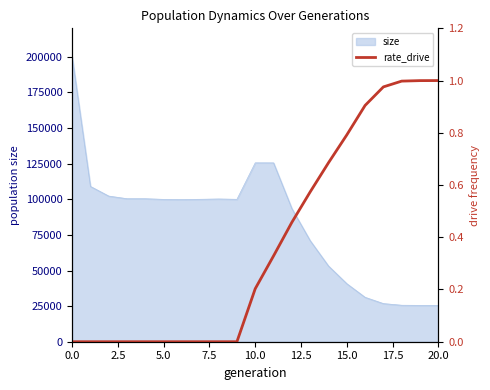

How many values are above zero?

11